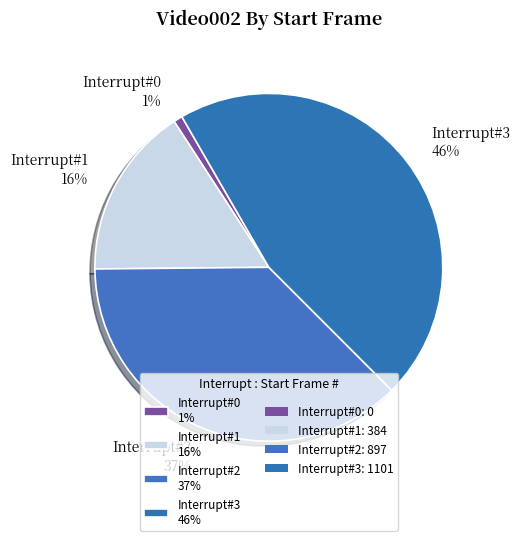

To the nearest percent, what percentage of the pie is Interrupt#3?

46%